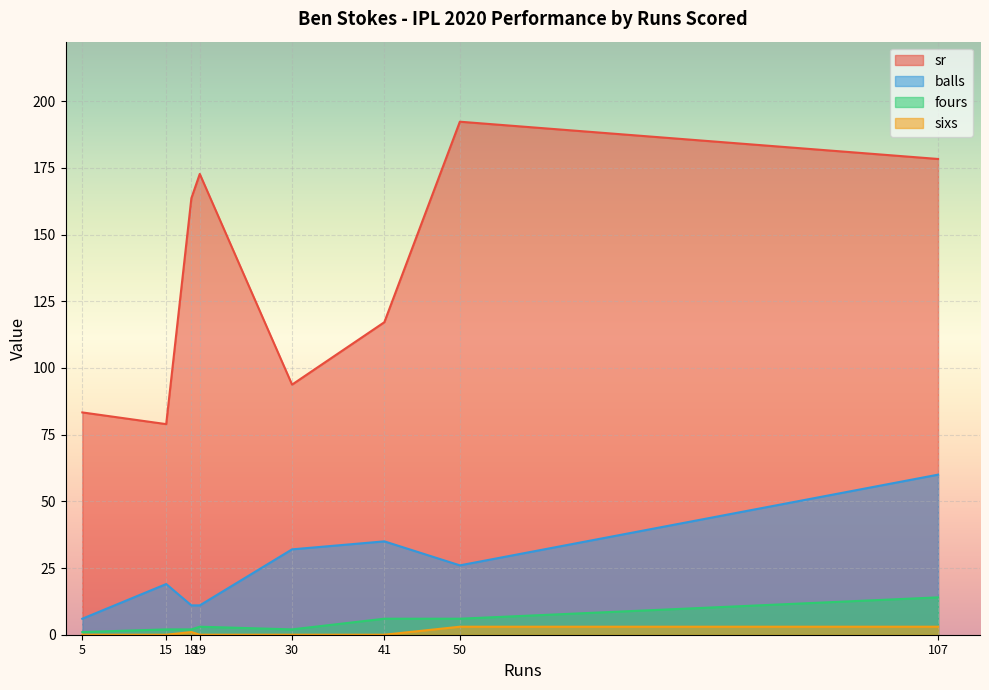

What is the value of the fours point at the 2nd from the left?

1.0